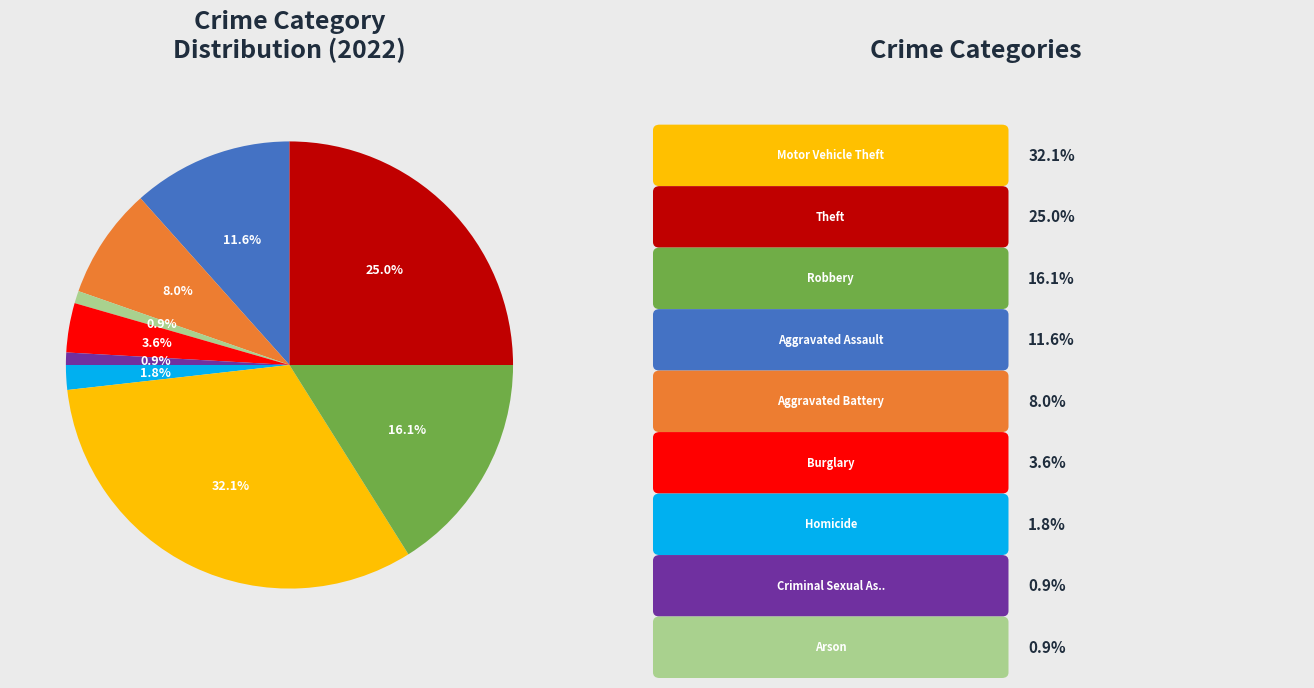

Is there a majority slice in this chart?

No